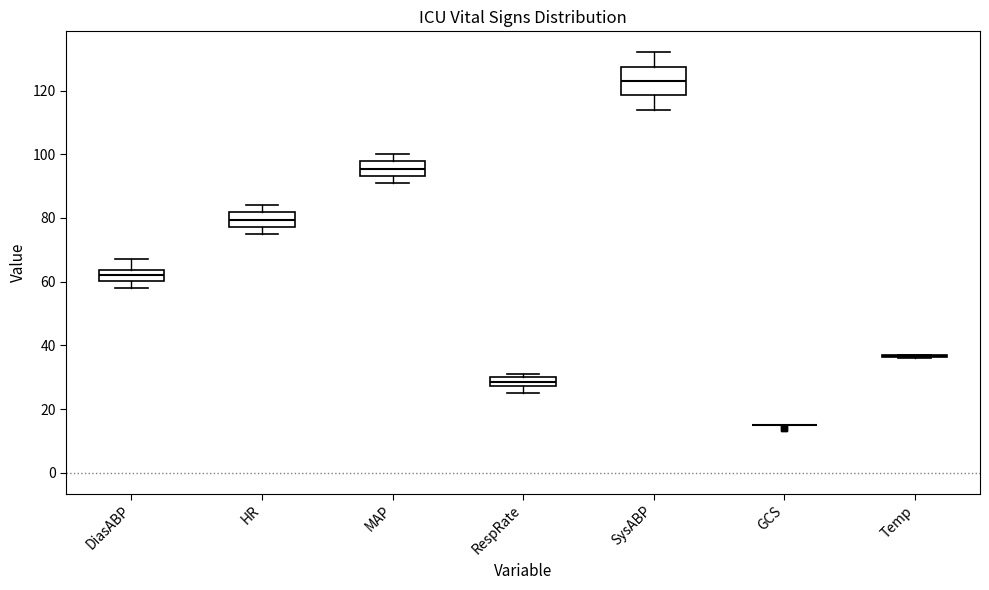

Where is the upper edge of the box for HR on the y-axis? The values are not printed on the chart, so give them approximately, as read against the axis.

82